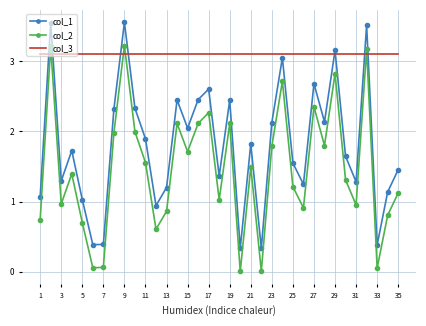

Which series has the largest total across all categories?

col_3